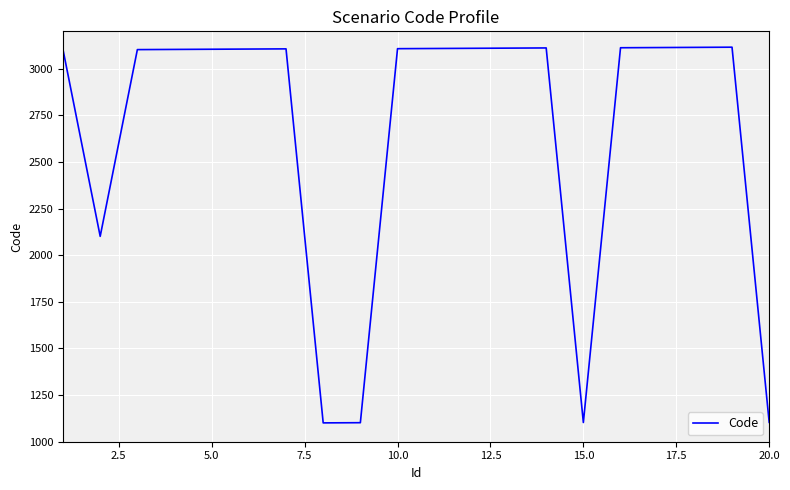

What is the smallest value displayed?

1101